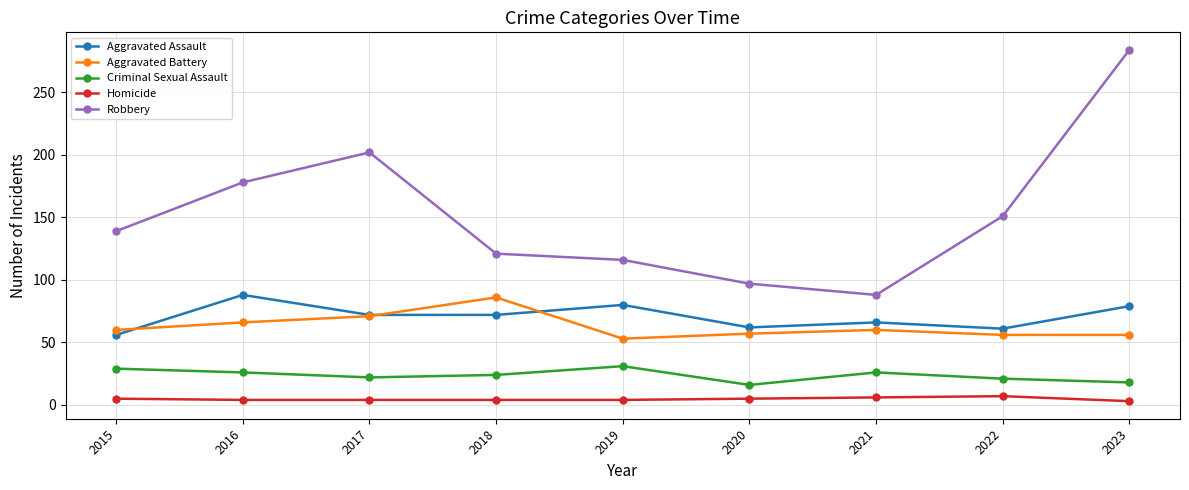

At which category does Criminal Sexual Assault reach its first local peak?

2019